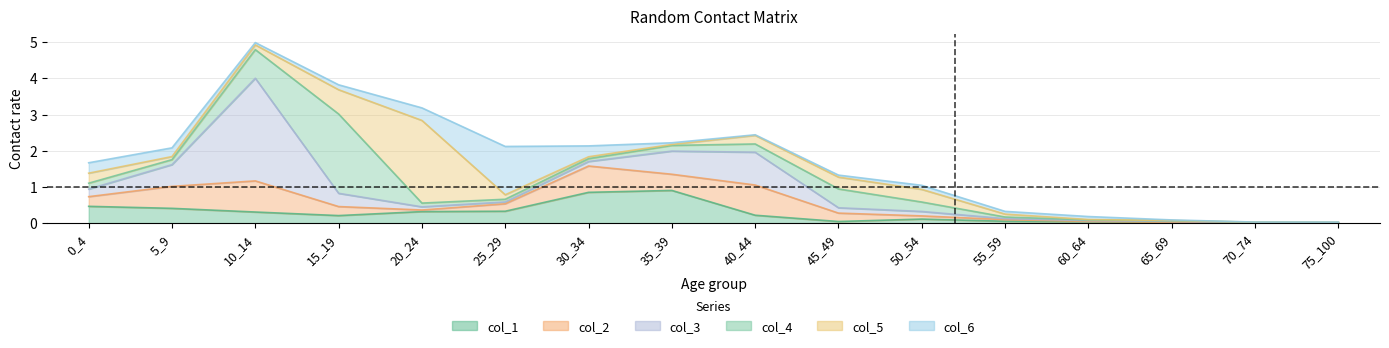

In col_6, how many points are lower than both neighbors (excluding endpoints)?

4